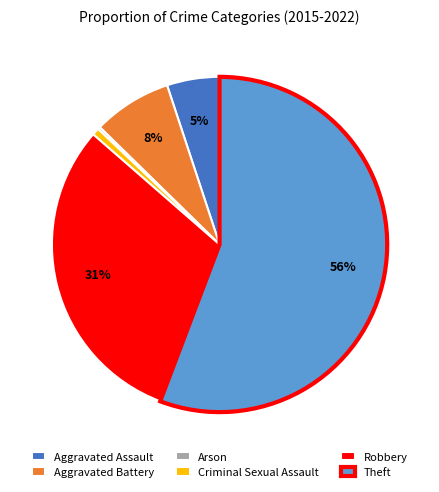

To the nearest percent, what portion does Criminal Sexual Assault represent?

1%